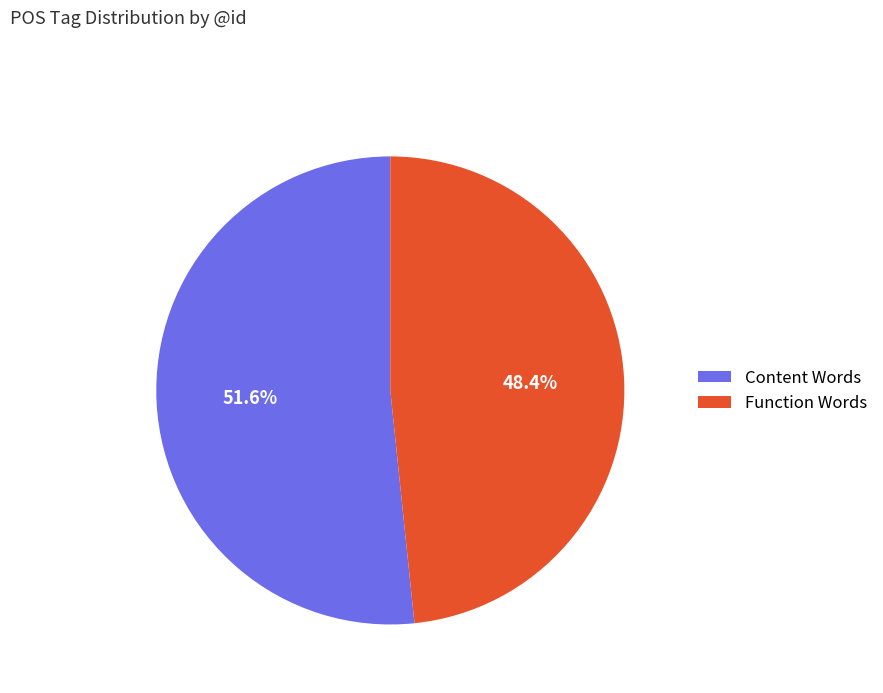

Which category has the biggest portion of the pie?

Content Words